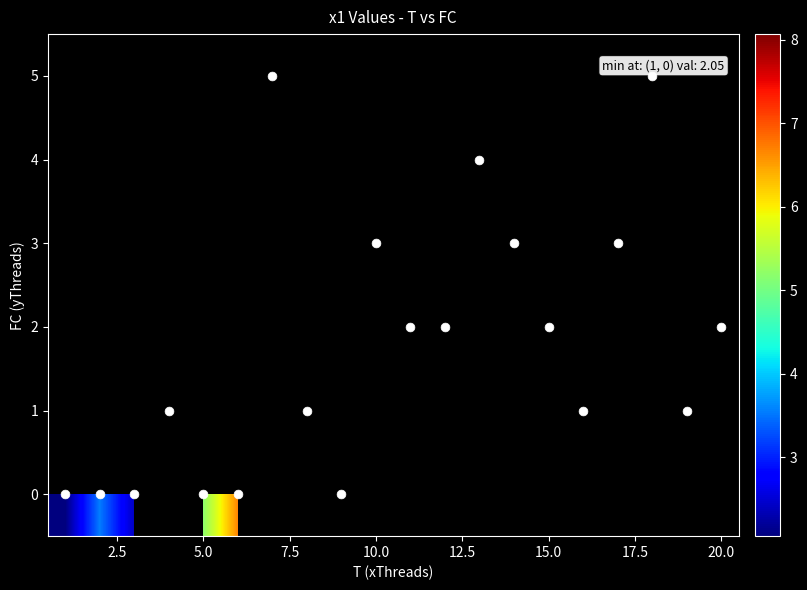

At how many categories does at least one series exceed 5?

8